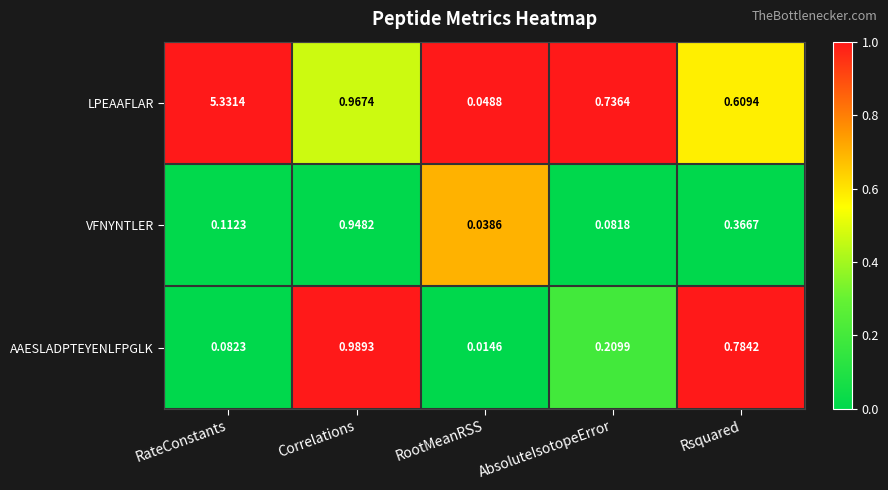

Which series has the largest range (max minus min)?

LPEAAFLAR